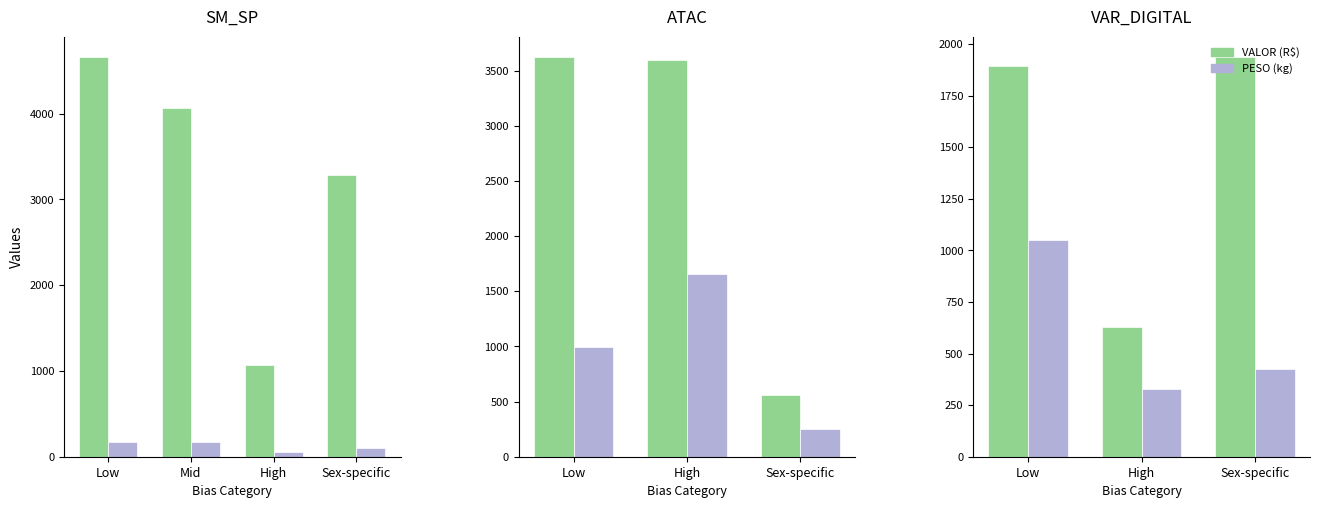

Rank the series by their maximum value, from highest to lowest.

VALOR (R$), PESO (g×10)